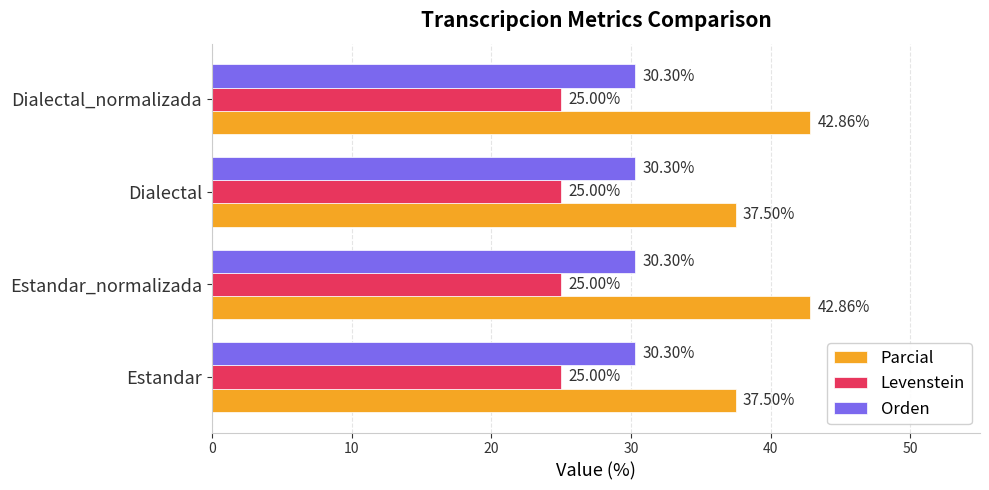

Which series changed the most between Estandar and Dialectal_normalizada?

Parcial